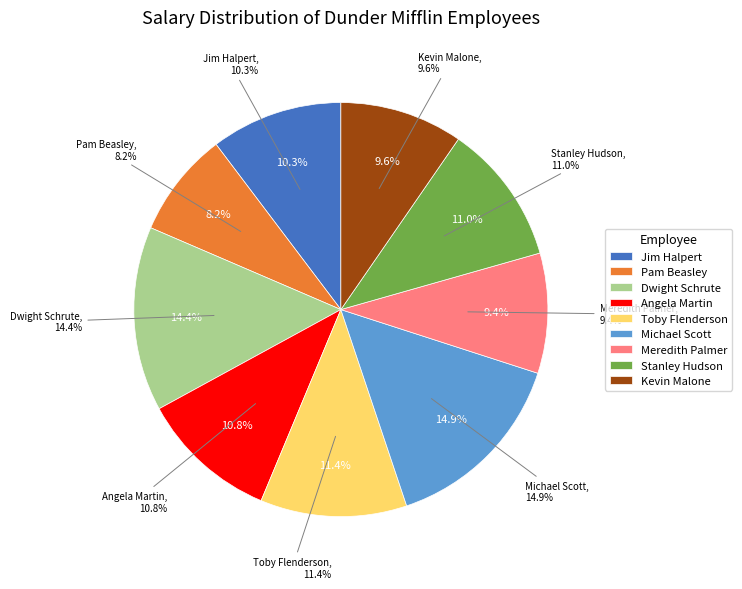

What percentage is the Meredith Palmer slice, to the nearest percent?

9%